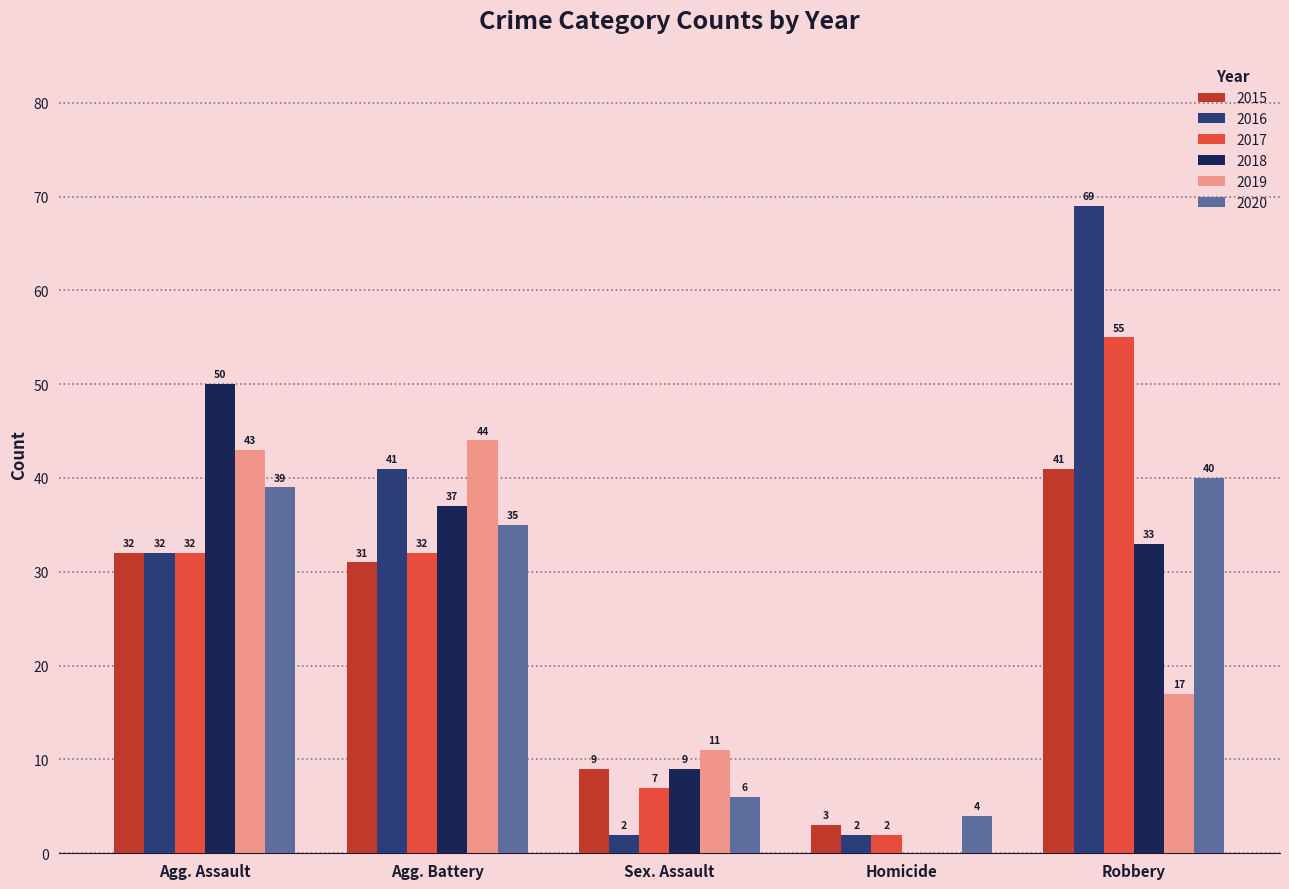

Reading right to left, list all the values displayed in this chart.

2015: Robbery=41	Homicide=3	Sex. Assault=9	Agg. Battery=31	Agg. Assault=32
2016: Robbery=69	Homicide=2	Sex. Assault=2	Agg. Battery=41	Agg. Assault=32
2017: Robbery=55	Homicide=2	Sex. Assault=7	Agg. Battery=32	Agg. Assault=32
2018: Robbery=33	Homicide=0	Sex. Assault=9	Agg. Battery=37	Agg. Assault=50
2019: Robbery=17	Homicide=0	Sex. Assault=11	Agg. Battery=44	Agg. Assault=43
2020: Robbery=40	Homicide=4	Sex. Assault=6	Agg. Battery=35	Agg. Assault=39